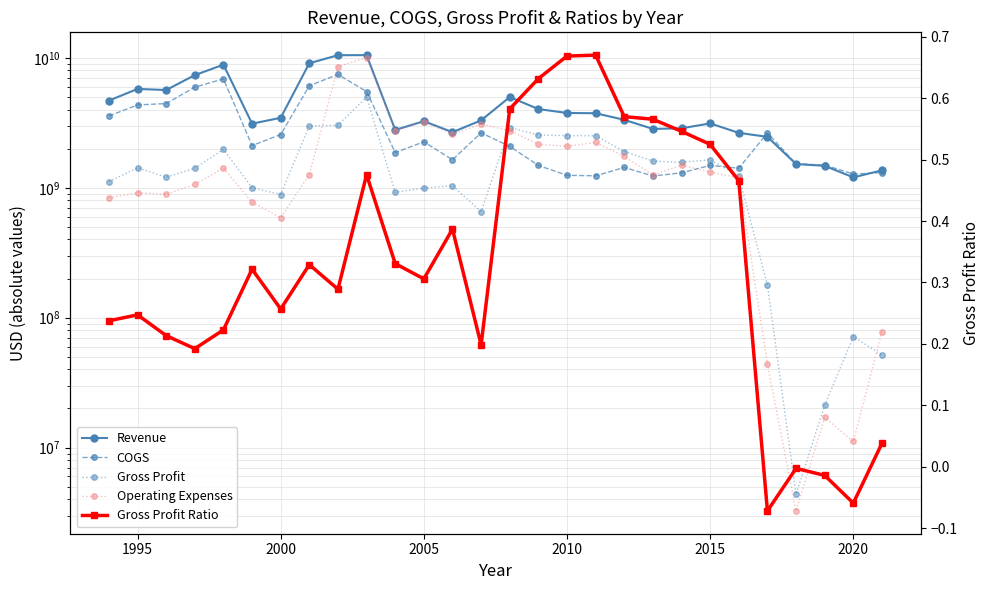

What is the value of the Operating Expenses point at the 11th from the left?

2749634586.0